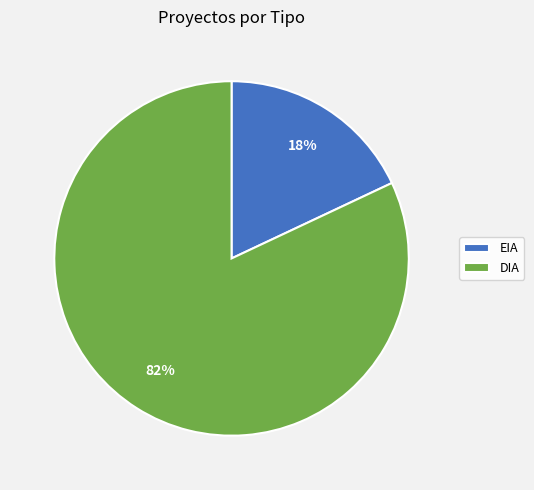

Which category has the smallest portion of the pie?

EIA